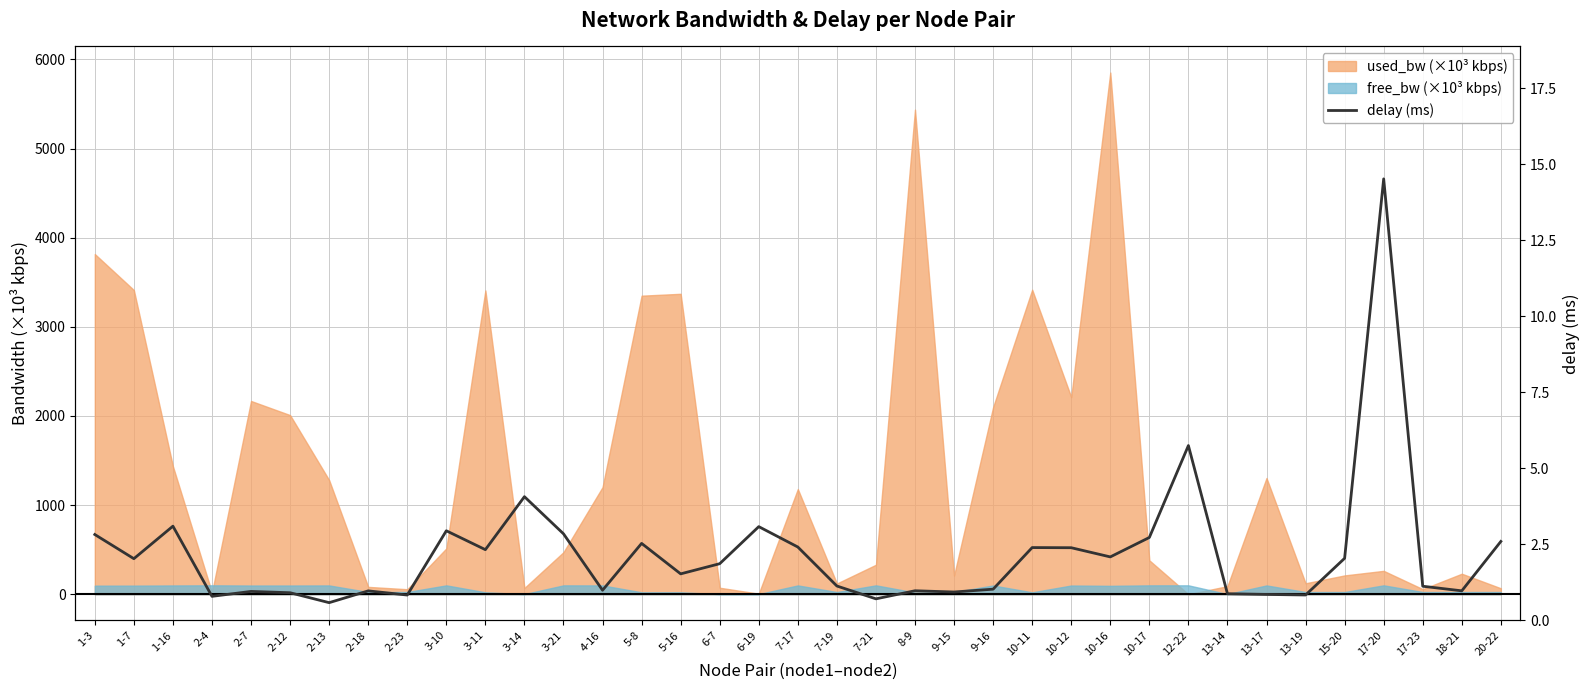

True or false: the data shows 4.1 at 3-11.

False